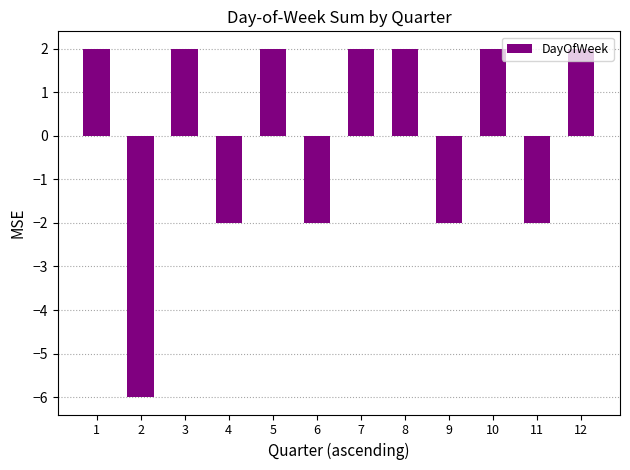

How many bars are there in total?

12